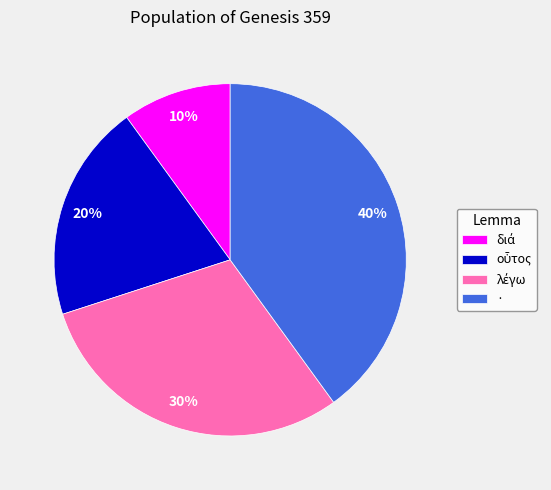

To the nearest percent, what is the difference between the largest and smallest slice percentages?

30%